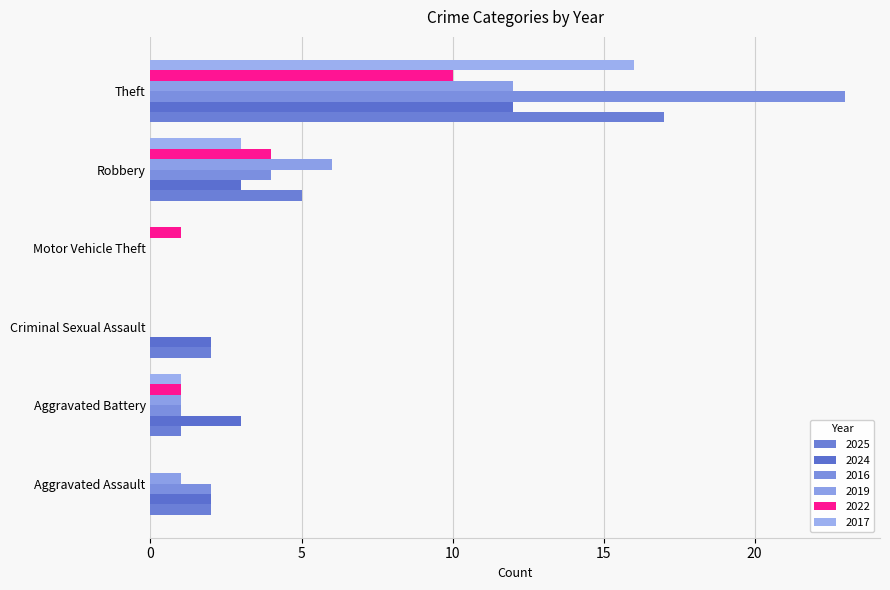

Where does the 2019 series first go above 1?

Robbery